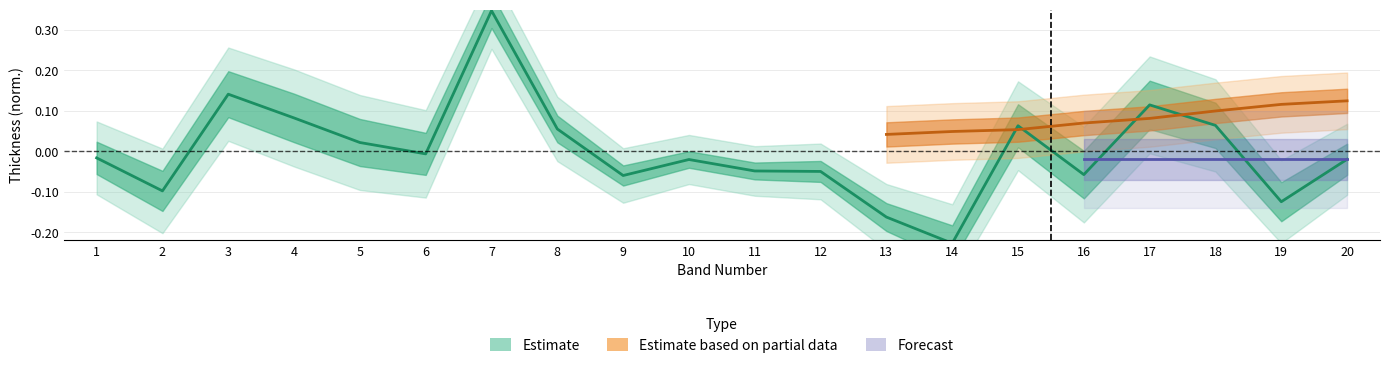

Rank the categories by value from lowest to highest.

14, 13, 19, 2, 9, 16, 12, 11, 10, 20, 1, 6, 5, 8, 15, 18, 4, 17, 3, 7